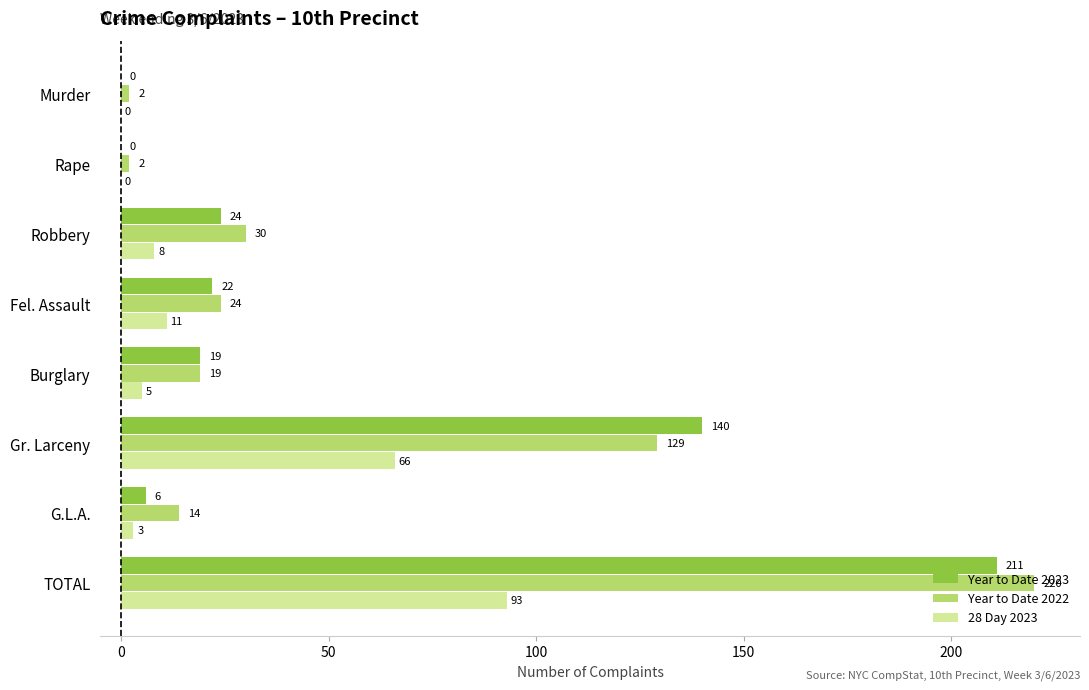

Is it true that Year to Date 2022 equals 220 at TOTAL?

True